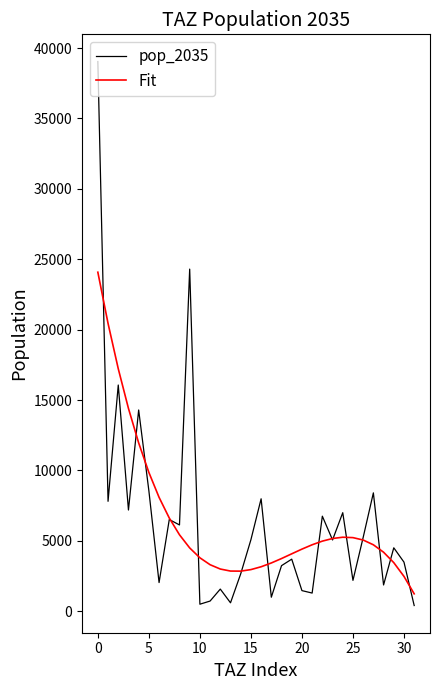

How many lines are shown in the chart?

2